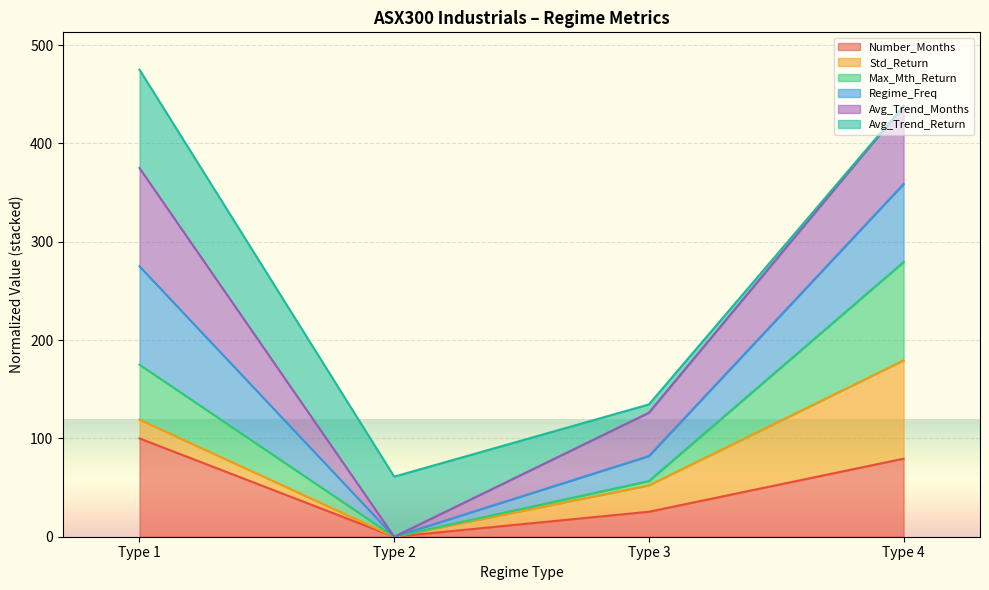

Does the chart display data point markers on the line(s)?

No